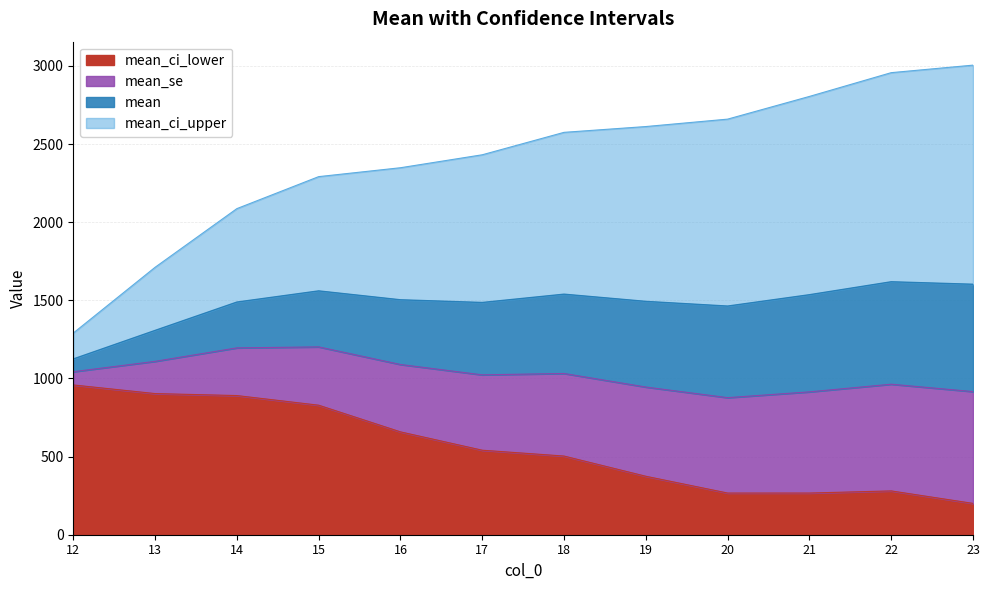

What is the spread (max minus min) of values at 17?

1890.3